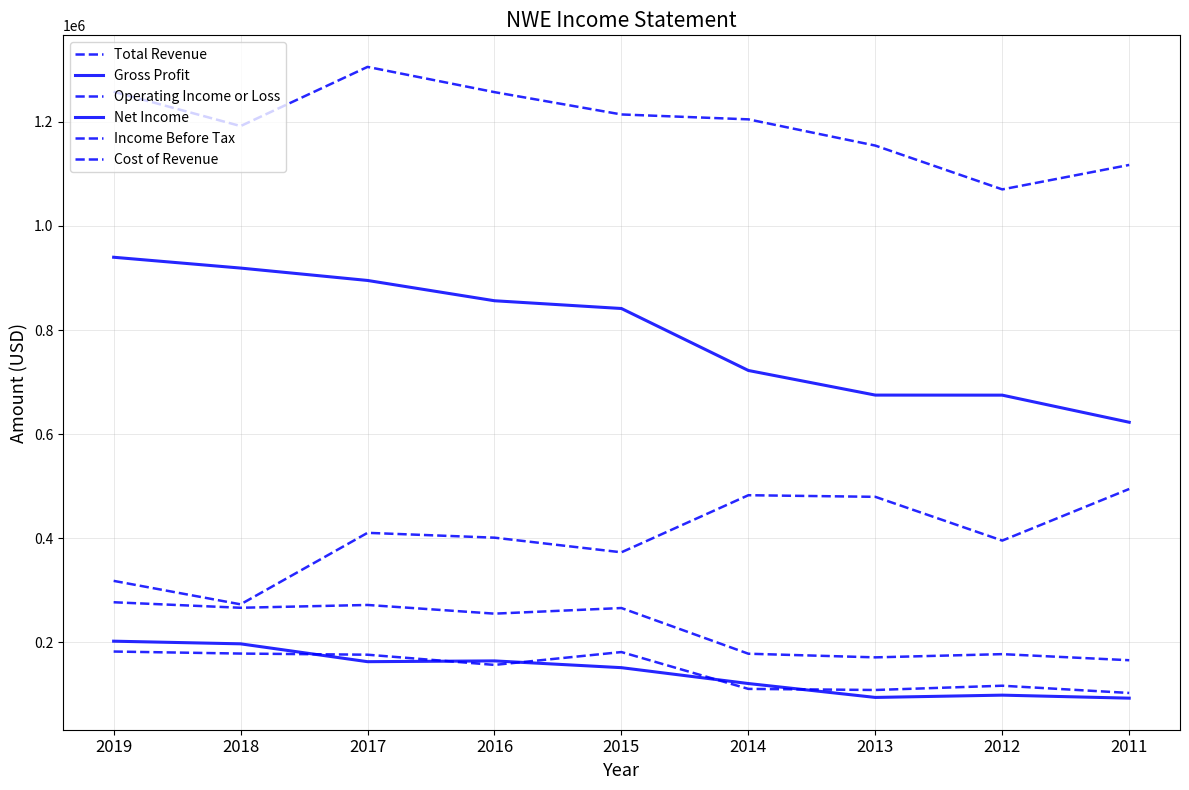

Does the chart have visible grid lines?

Yes